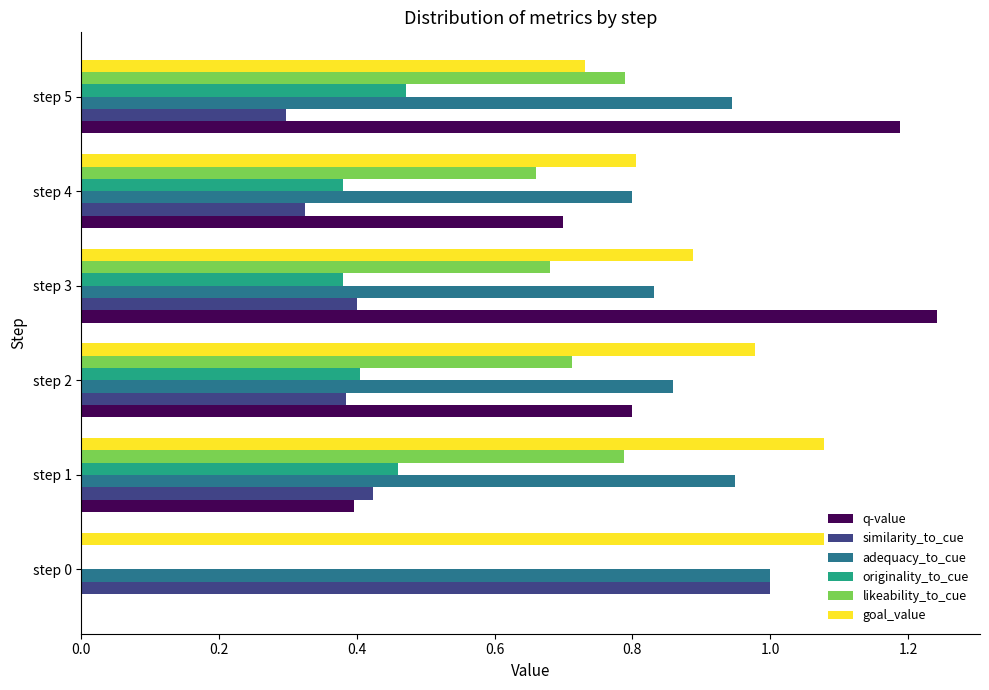

Is the value of similarity_to_cue at step 0 greater than the value of goal_value at step 0?

No